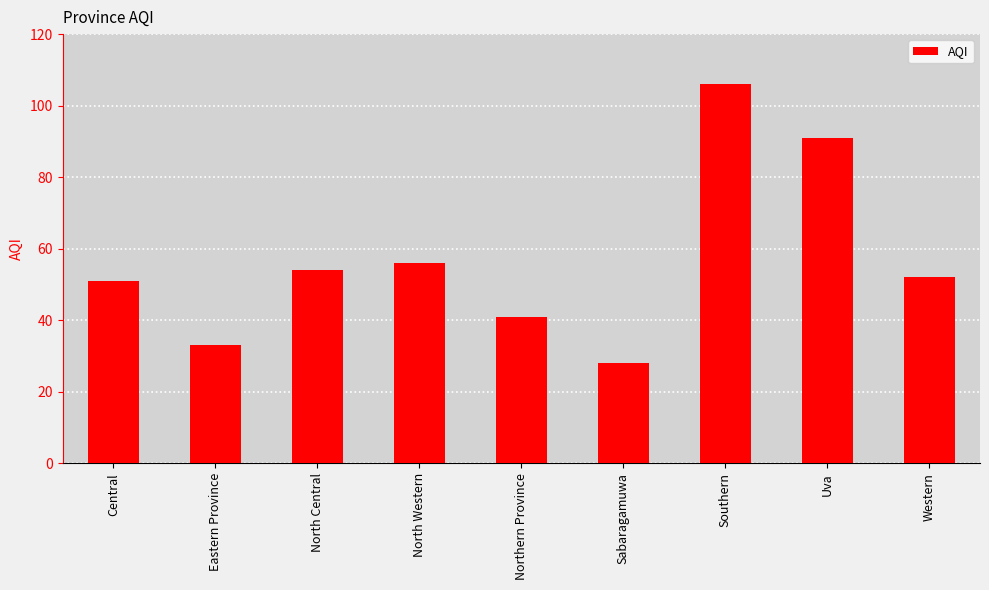

What is the change in value from Sabaragamuwa to Uva?

+63